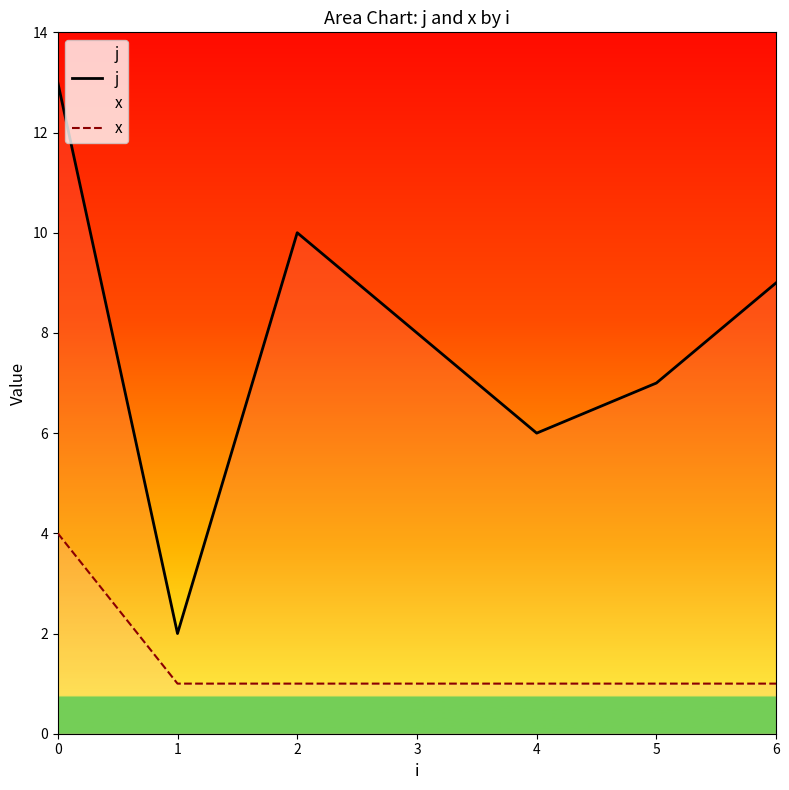

Is this an area chart (filled region under the line)?

No